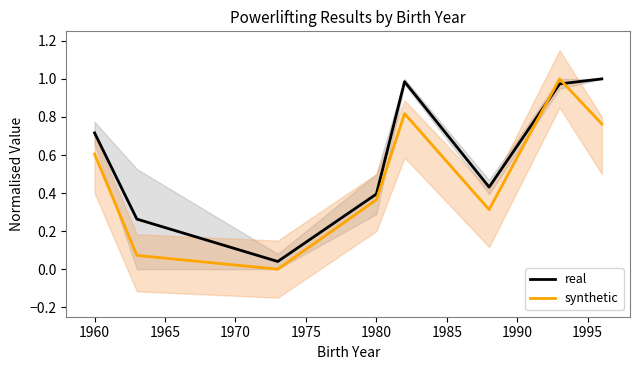

What is the average value of the synthetic series?

0.5